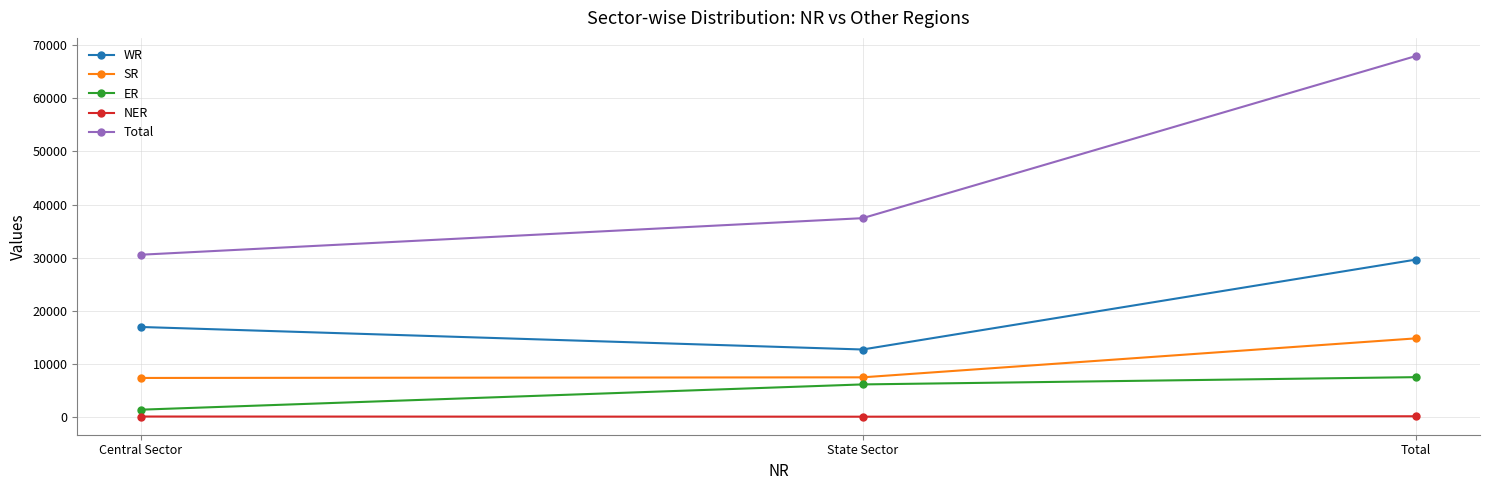

What position from the right is Total?

1